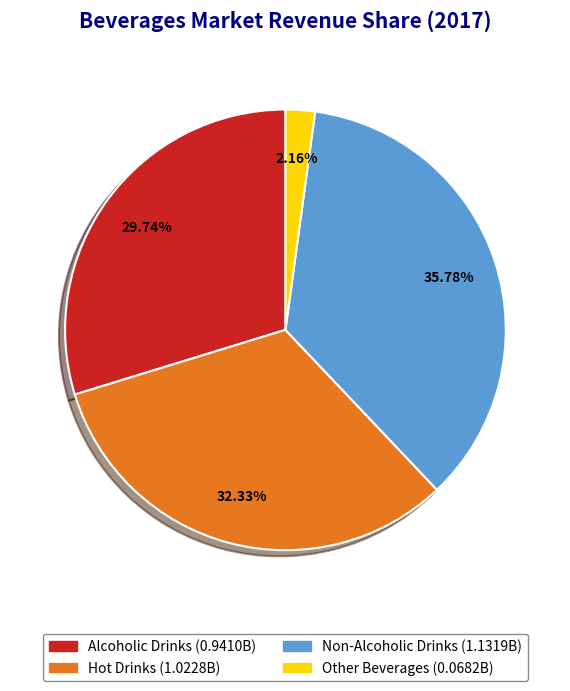

Is the sum of Other Beverages and Alcoholic Drinks greater than half?

No